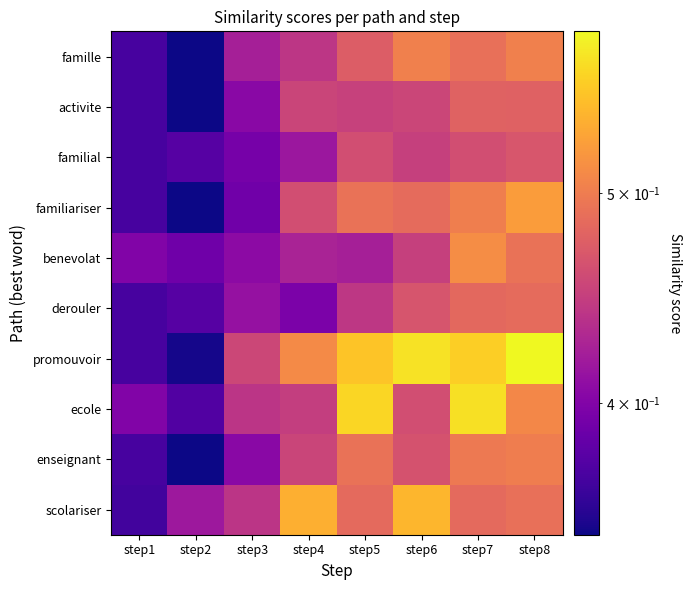

Which series has the largest range (max minus min)?

promouvoir